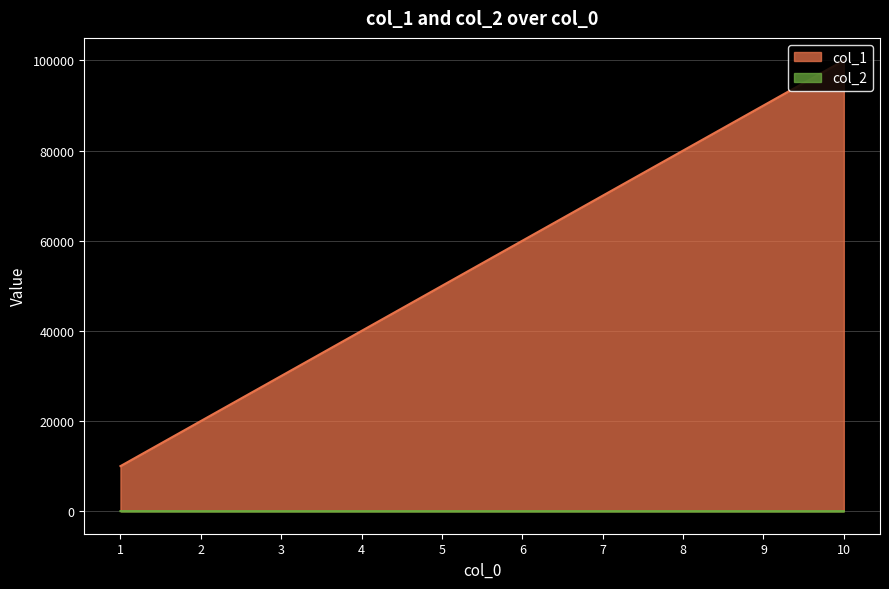

How many col_1 values are between 30000 and 80000?

6